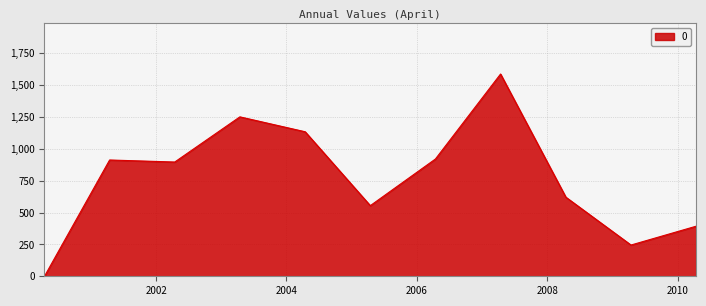

How many categories are shown in the chart?

11